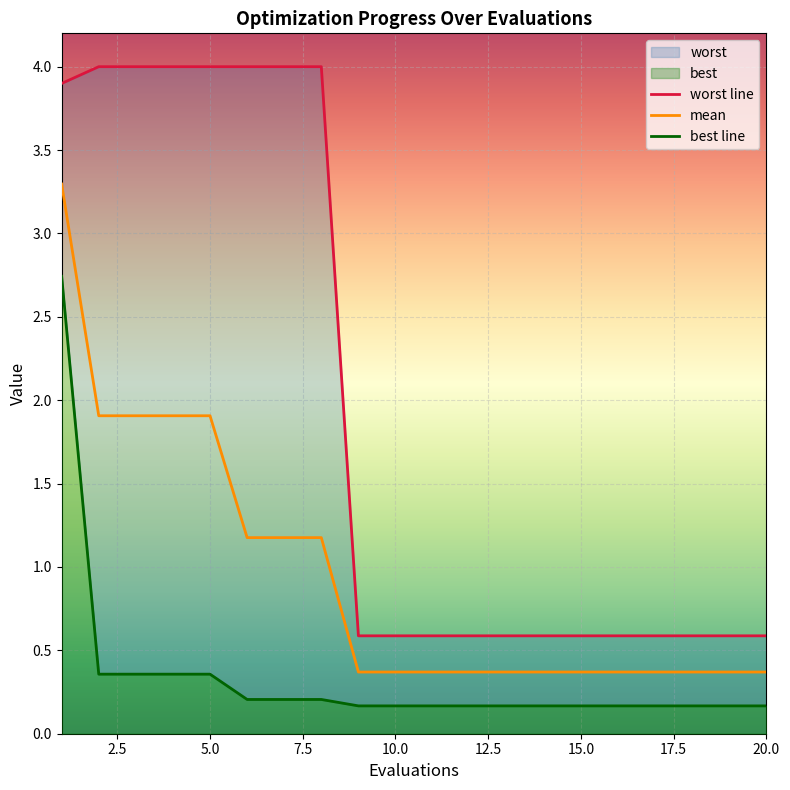

What is the lowest value of the mean series?

0.4